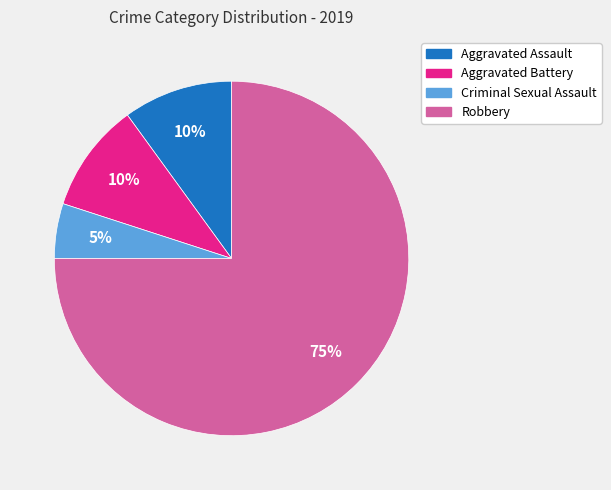

Approximately how many times larger is the value at Criminal Sexual Assault compared to Aggravated Assault?

0.5